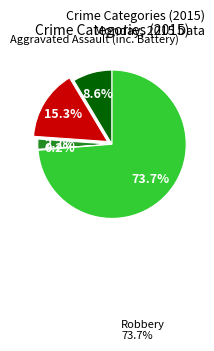

Is there any slice that represents more than half of the pie?

Yes